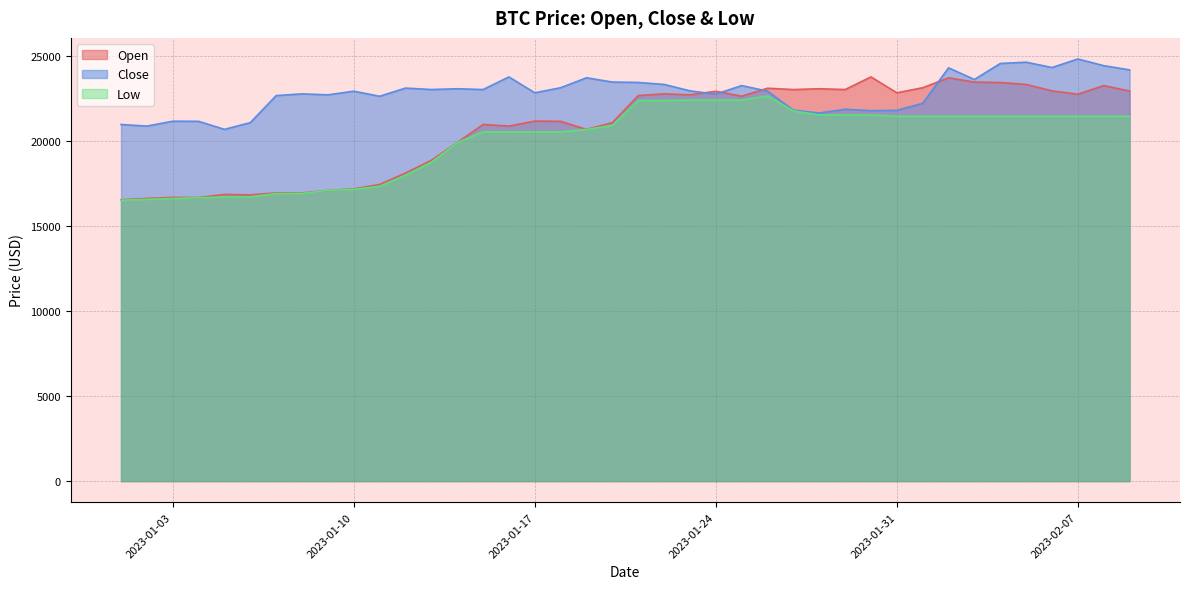

Rank the series at 2023-02-01 from lowest to highest value.

Low, Close, Open